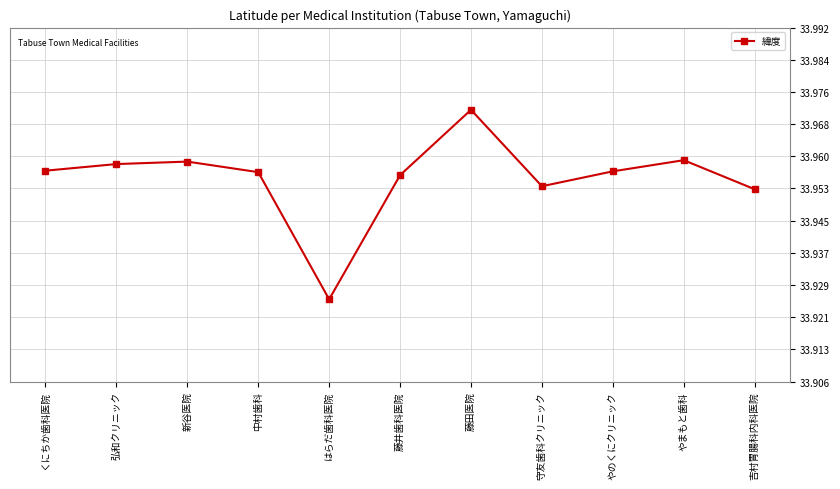

What position from the left is 新谷医院?

3